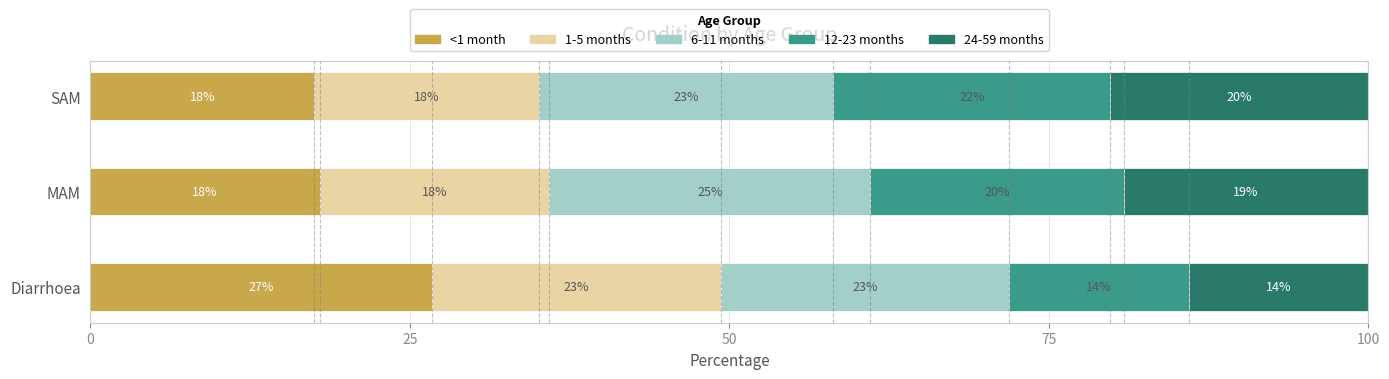

What is the minimum value for <1 month?

17.5